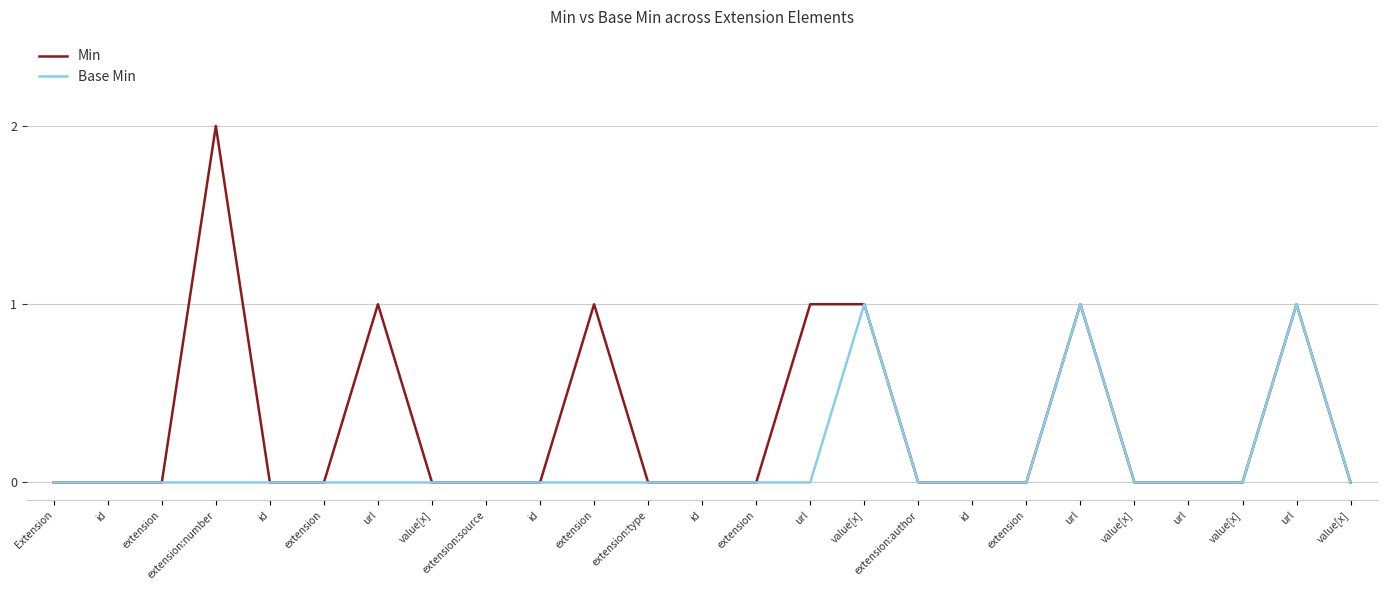

The value of Base Min at url is 0. True or false?

False